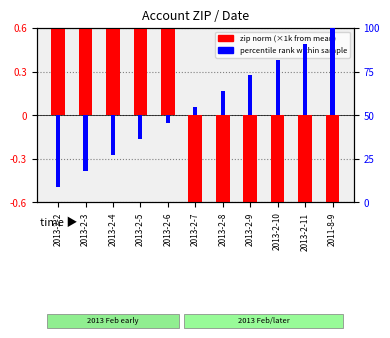

Does the chart contain any negative values?

Yes